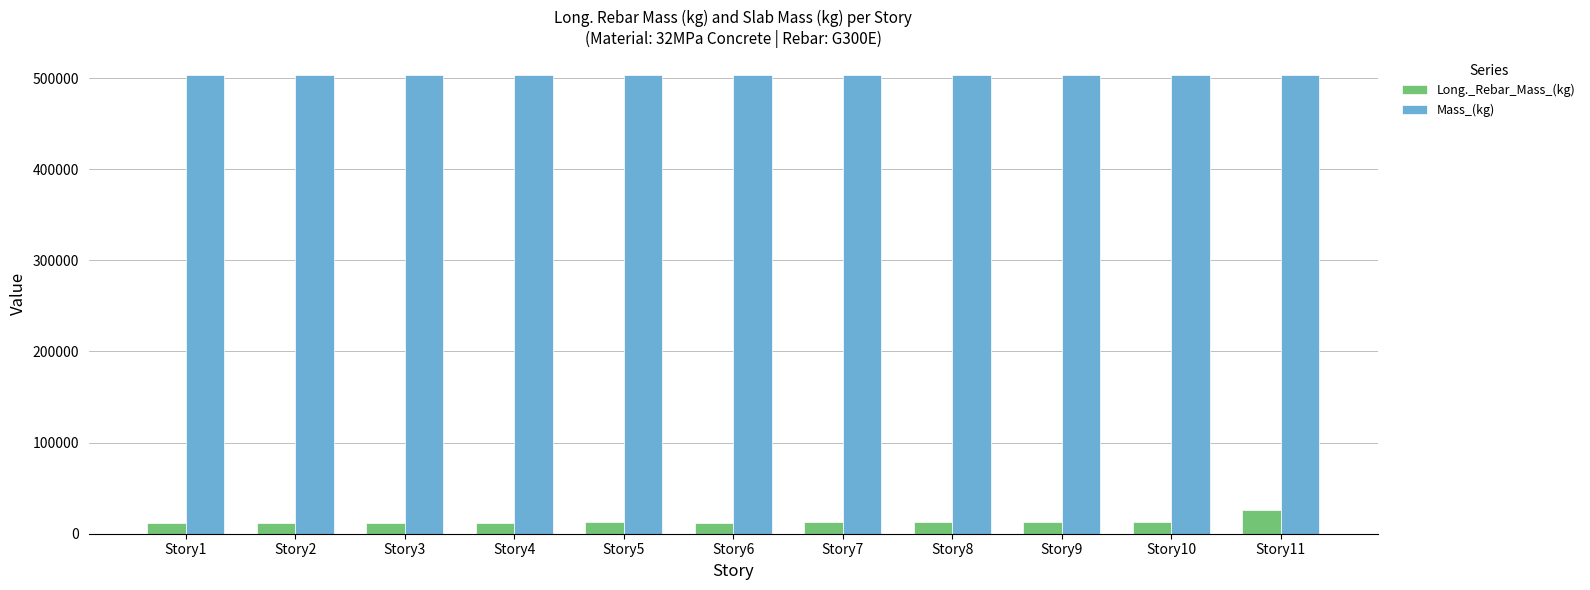

What value does the Long._Rebar_Mass_(kg) series have at Story6?

12312.5